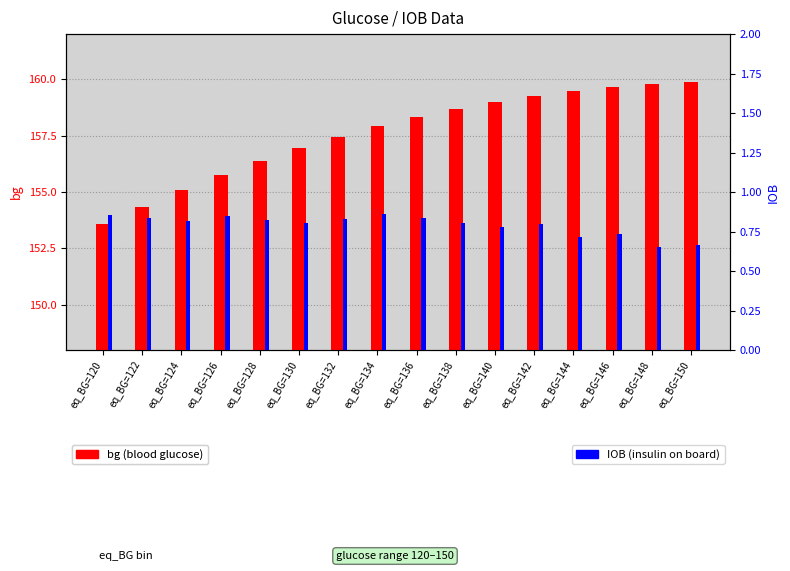

At which label does IOB reach its minimum?

eq_BG=148